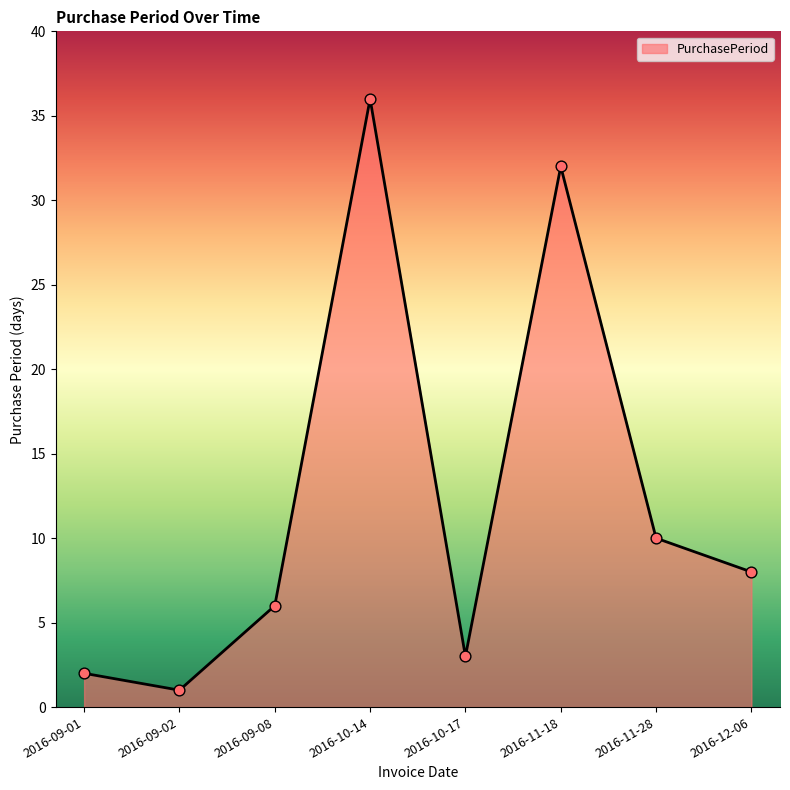

What is the ratio of the value at 2016-11-18 to the value at 2016-09-01?

16.0